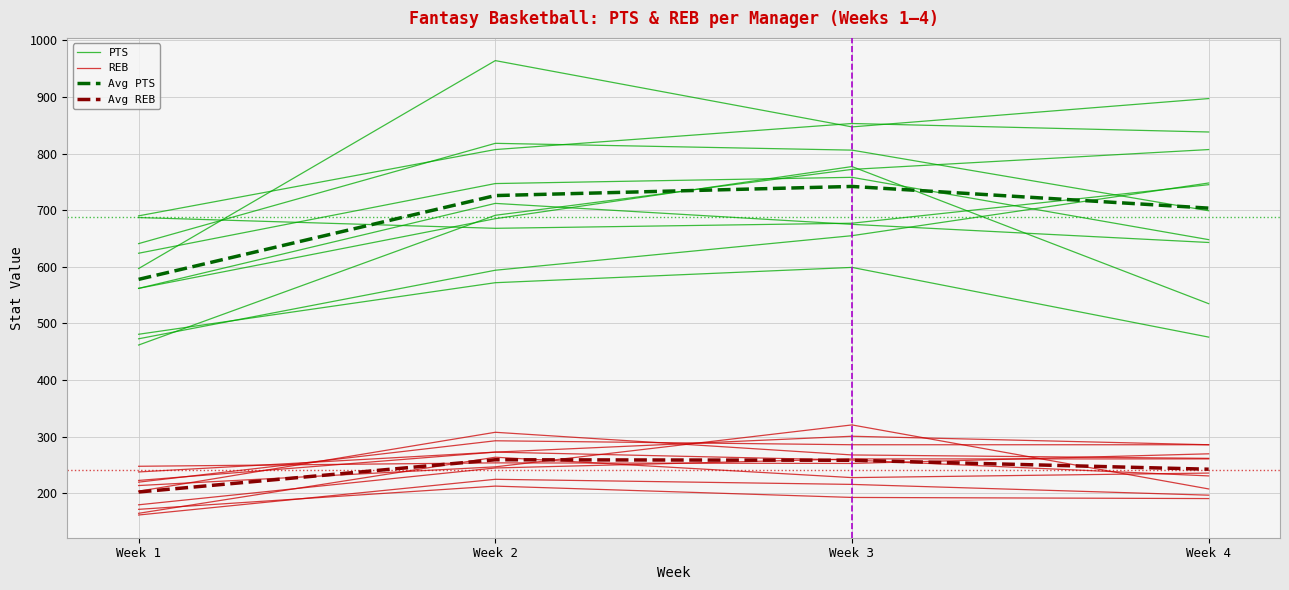

Rank the categories by Avg PTS value from lowest to highest.

Week 1, Week 4, Week 2, Week 3